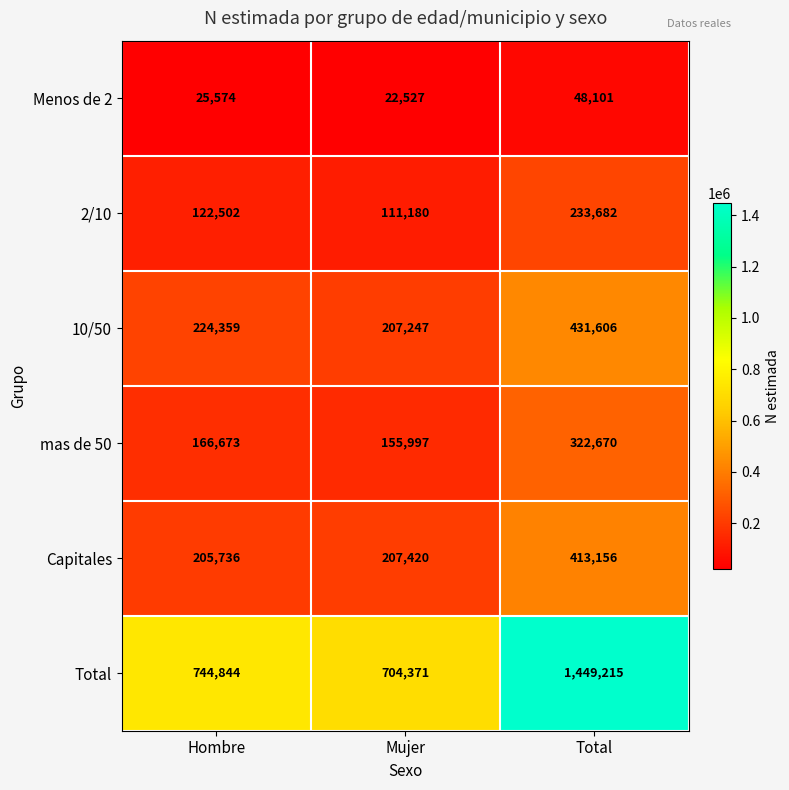

Which series has the widest spread of values?

Total